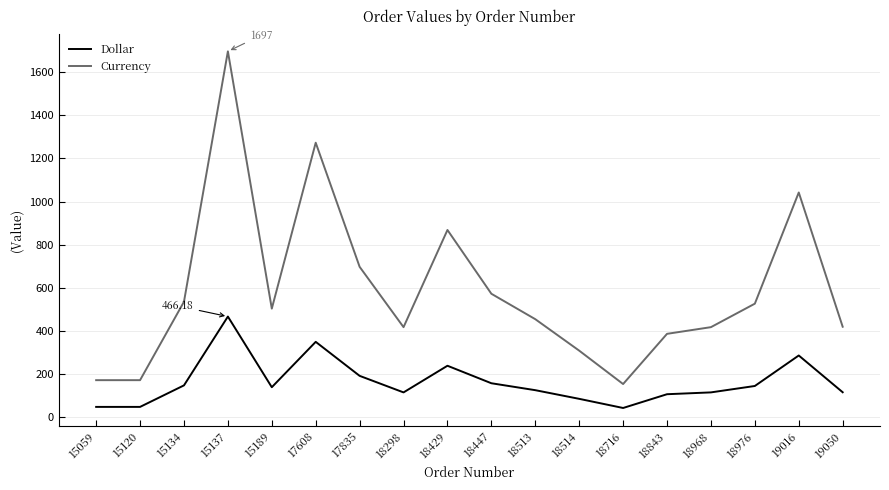

How many lines are shown in the chart?

2